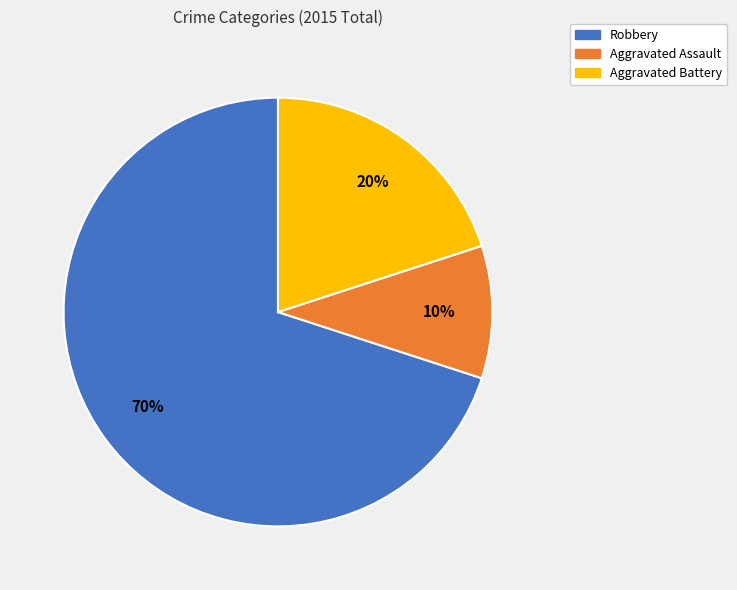

Approximately how many times larger is the value at Aggravated Assault compared to Aggravated Battery?

0.5